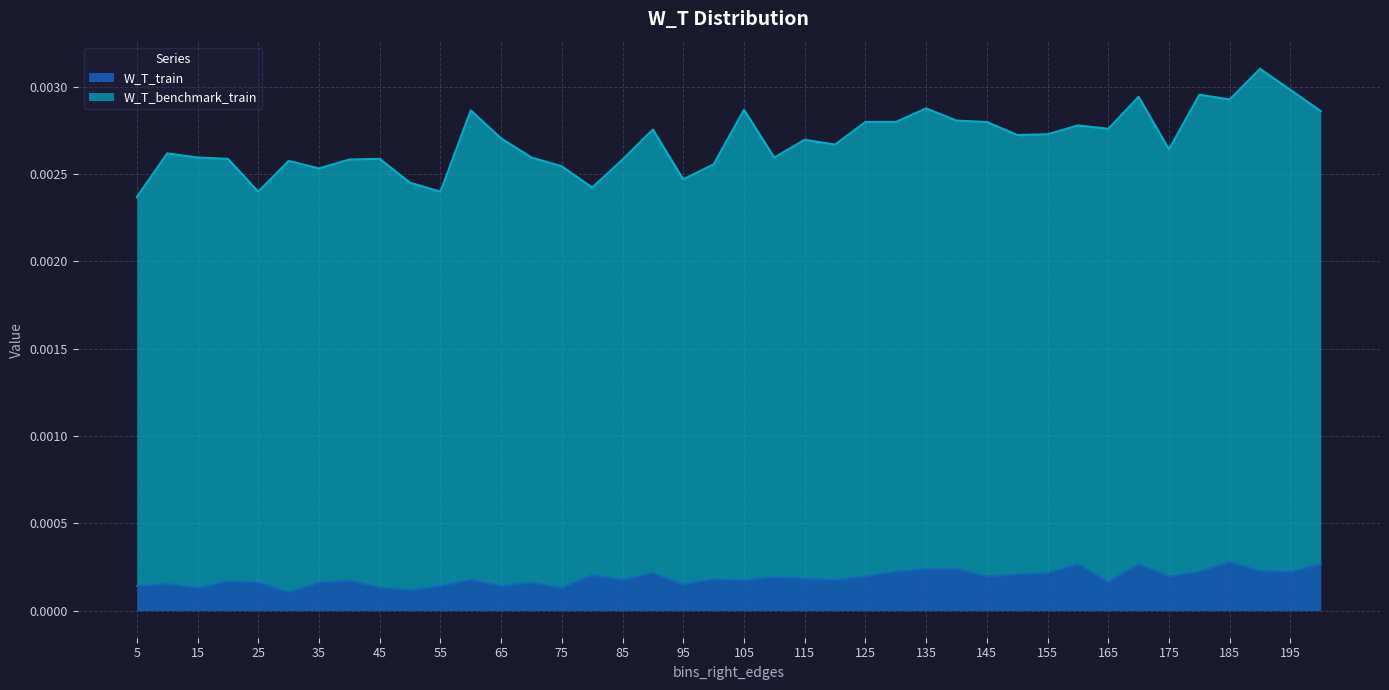

At which category does the chart reach its peak across all series?

185